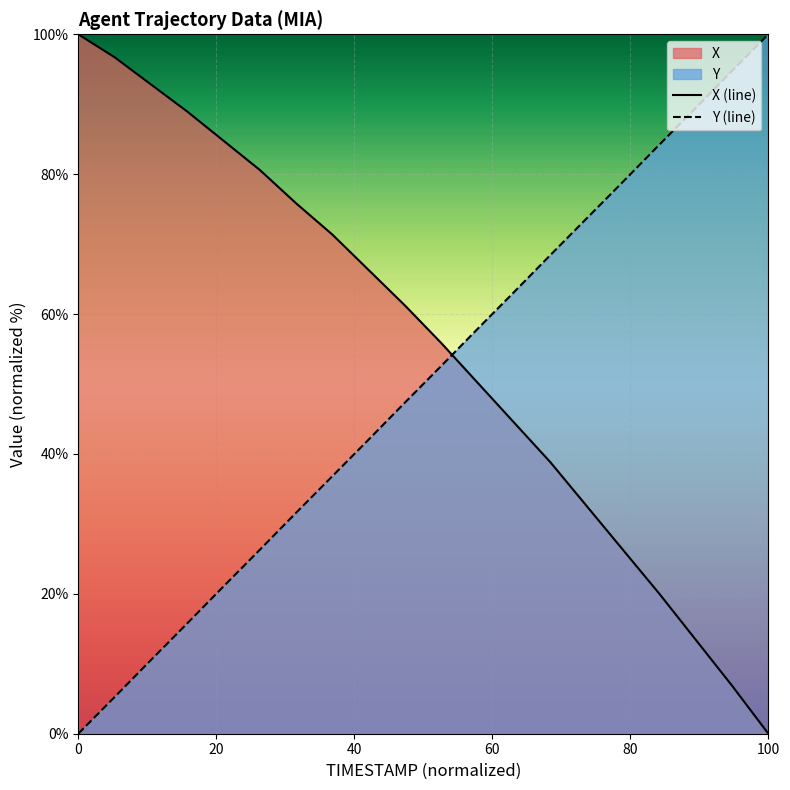

How many times do X (line) and Y (line) cross each other?

1